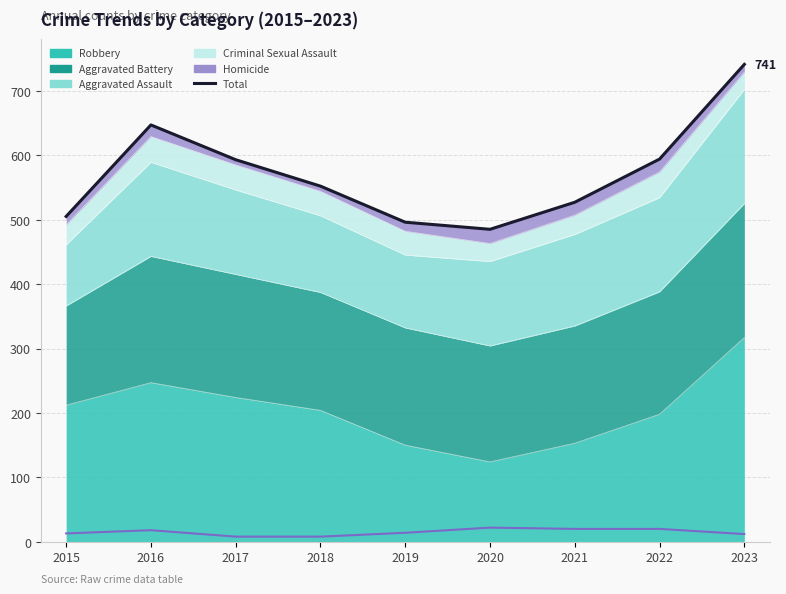

Reading left to right, list all the values displayed in this chart.

2015=505	2016=647	2017=593	2018=552	2019=496	2020=485	2021=527	2022=594	2023=741